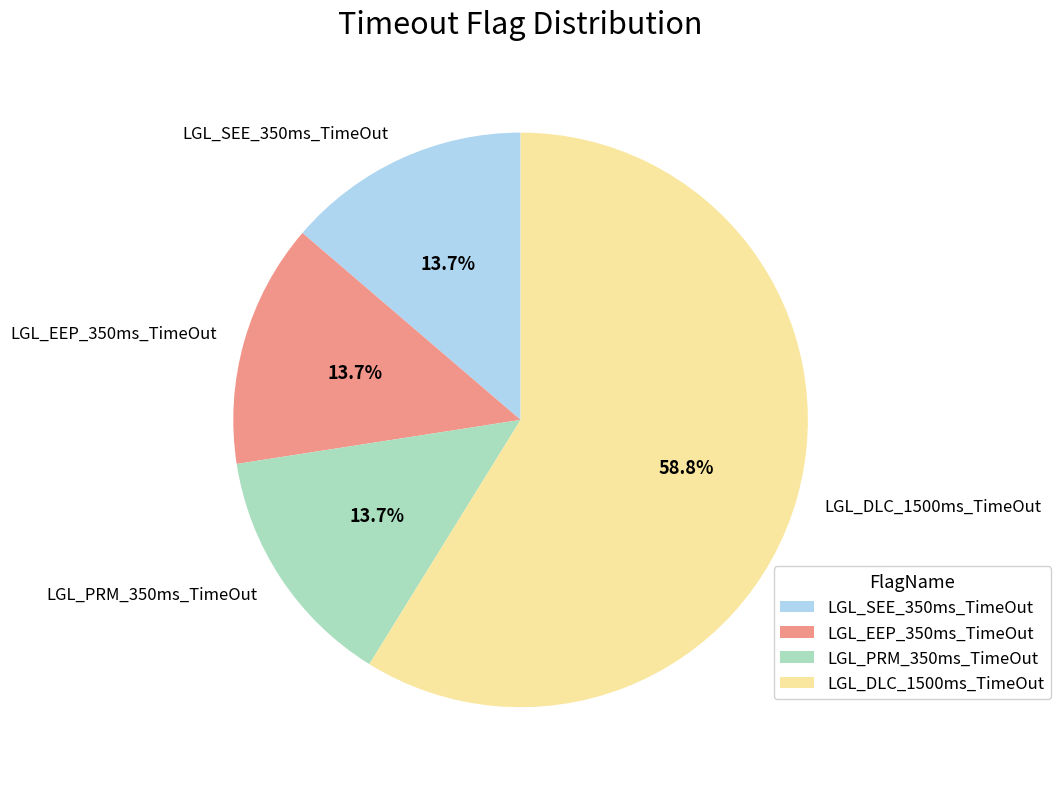

Do LGL_EEP_350ms_TimeOut and LGL_SEE_350ms_TimeOut together represent more than half of the pie?

No